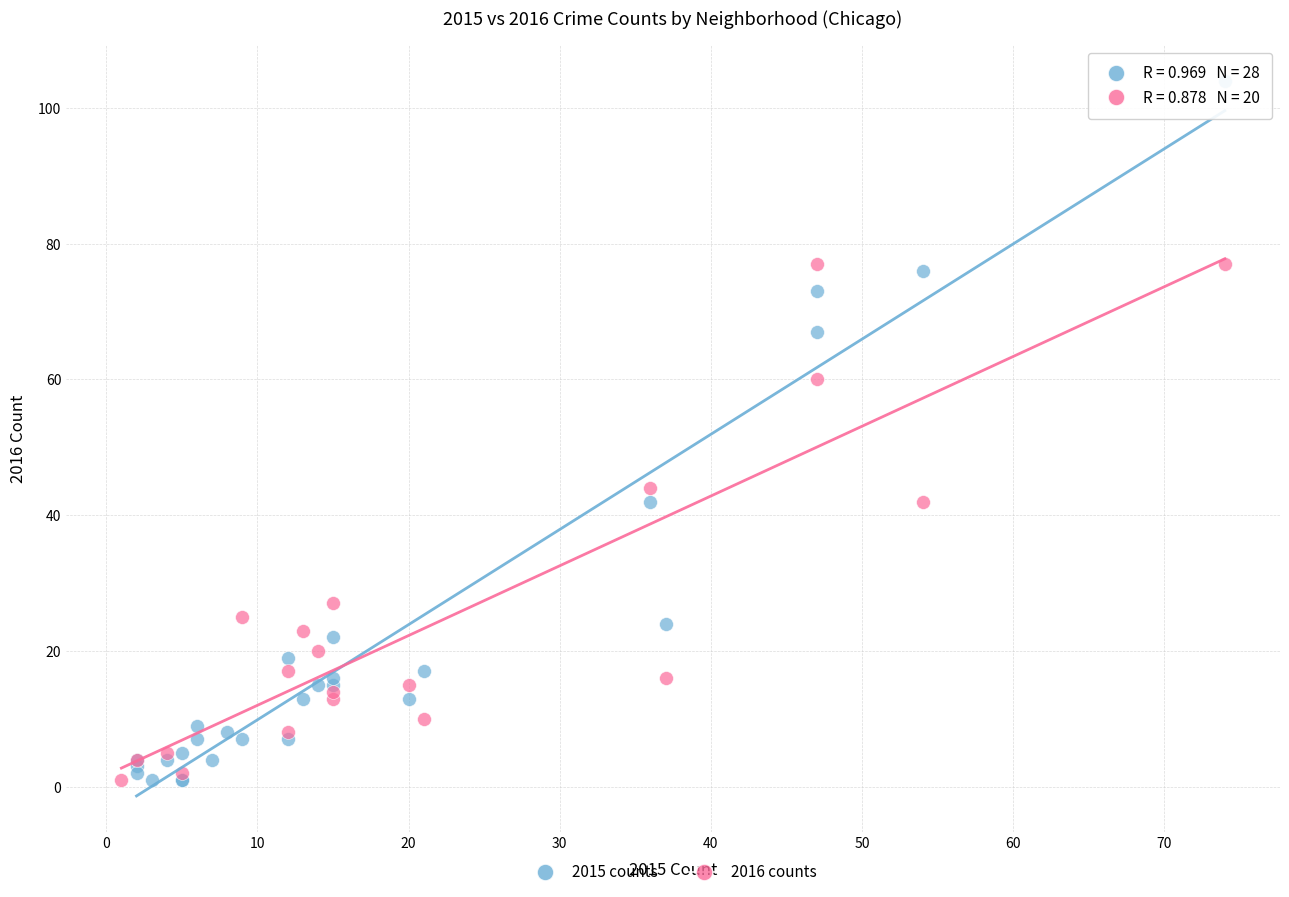

Which series contains the highest Y value?

2015 counts